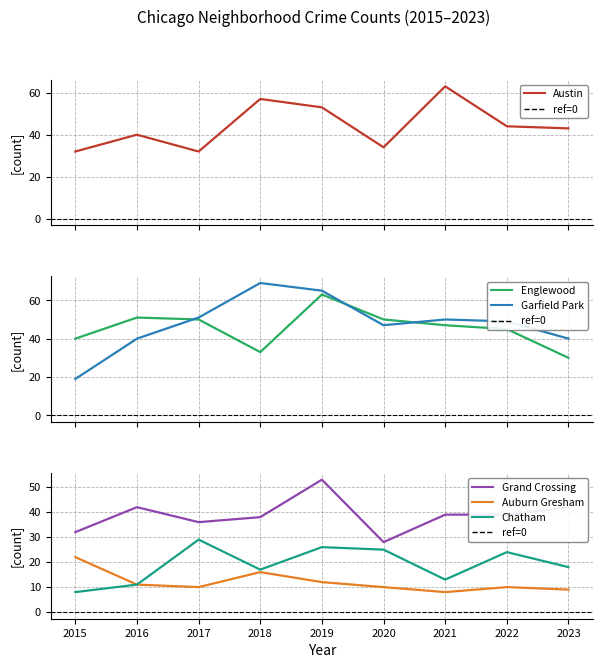

The Garfield Park series shows 65 at 2019. True or false?

True